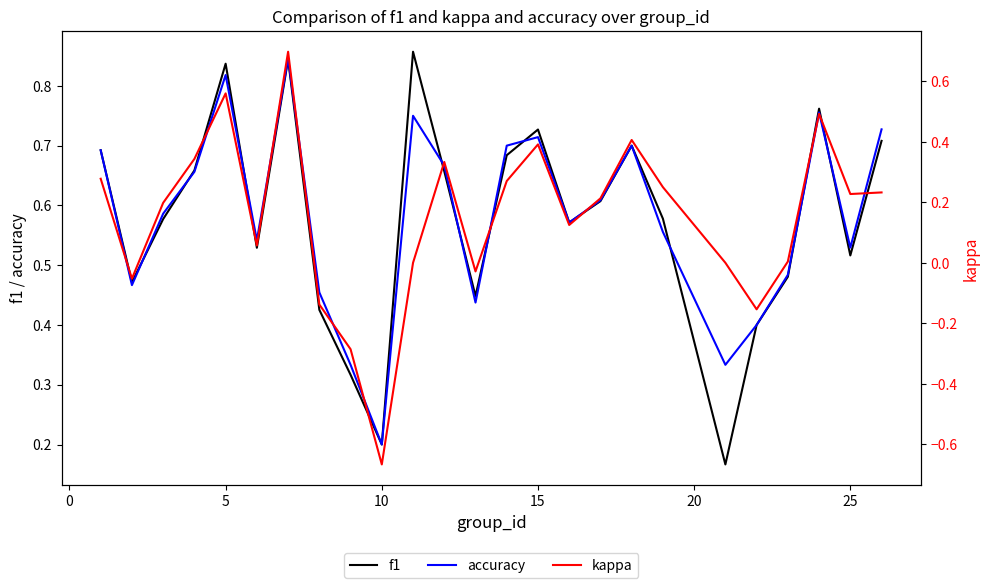

What is the sum of all f1 values?

14.4